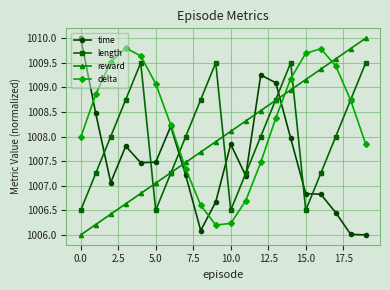

What is the value of the time point at the 5th from the left?

1007.5